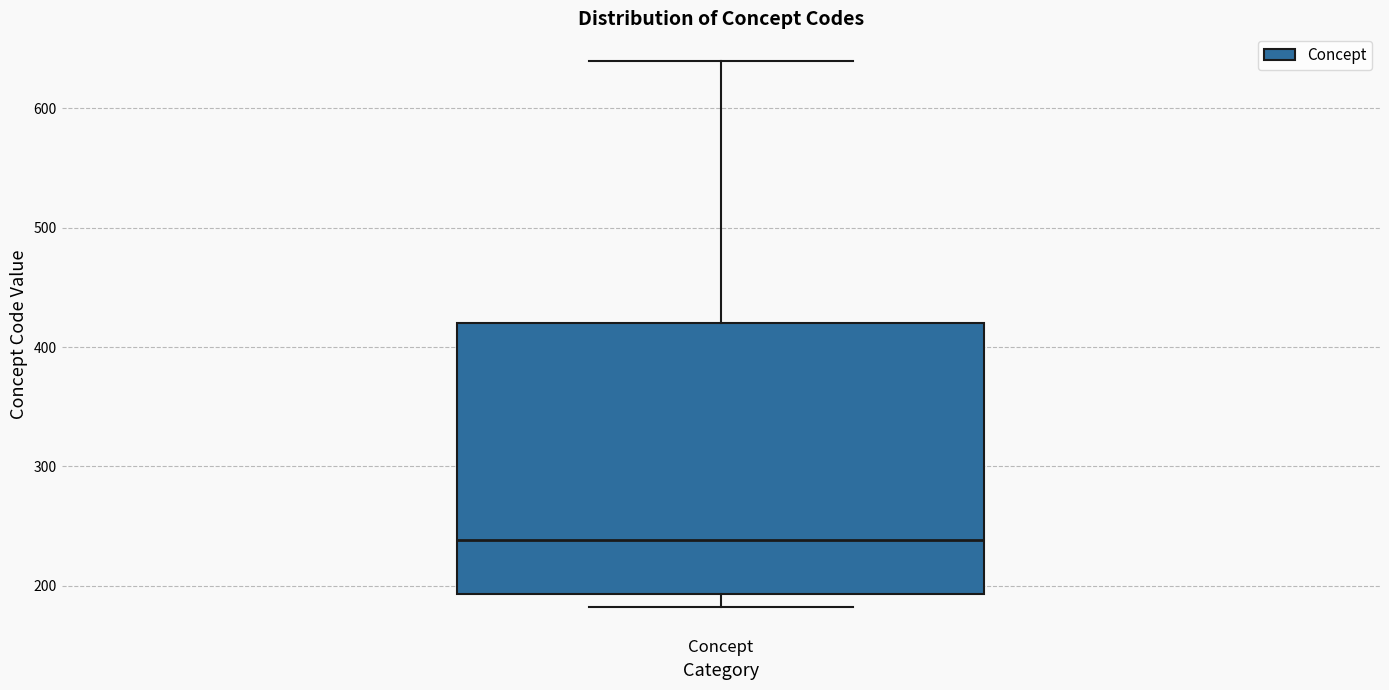

Read this box plot against the y-axis: the position of the median line, the range covered by the box, and the ends of both whiskers. The values are not printed on the chart, so give them approximately, as read against the axis.

median 240, box 190 to 420, whiskers 180 to 640